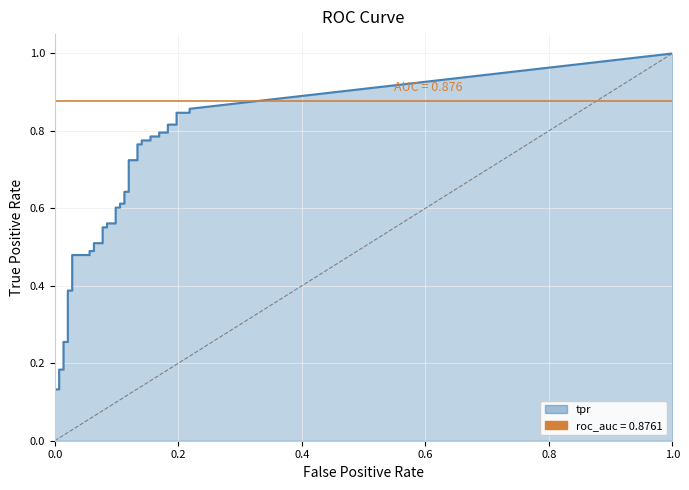

Which has a higher value, 25 or 12?

25